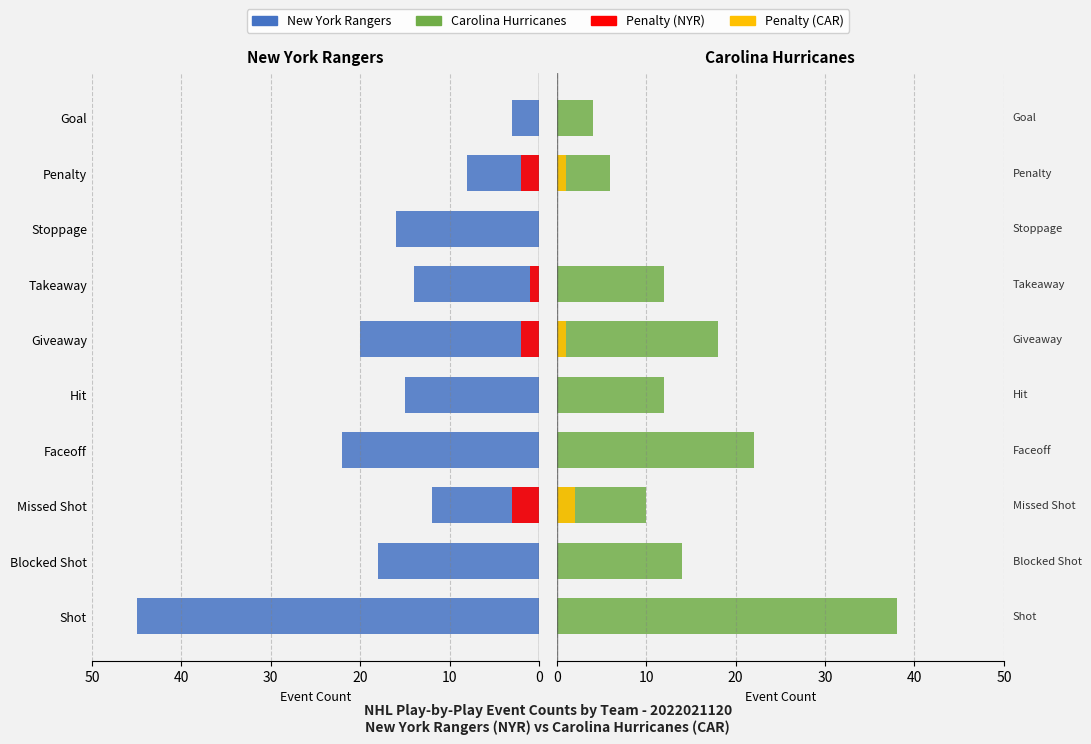

Is it true that New York Rangers equals 13 at Penalty?

False